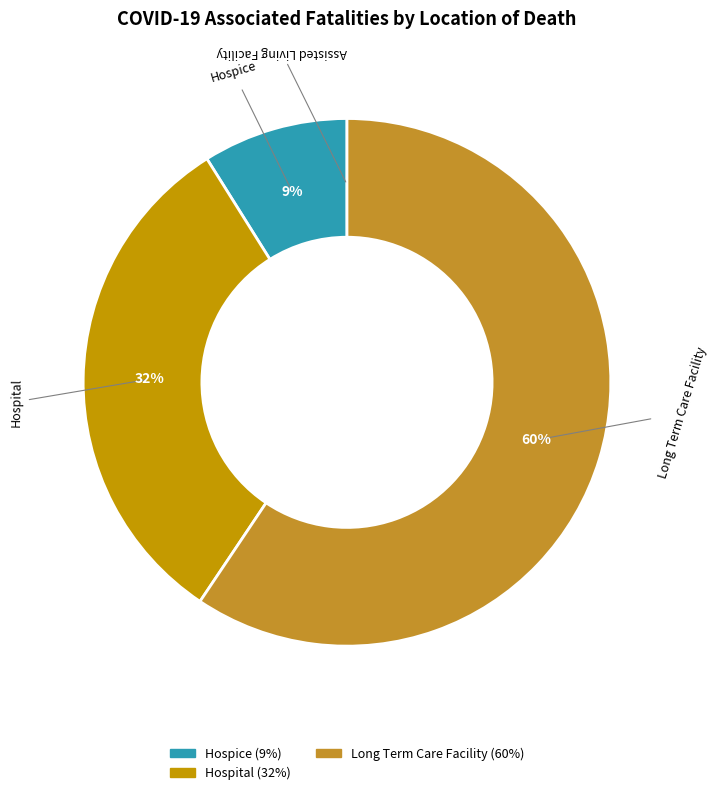

What is the majority slice?

Long Term Care Facility